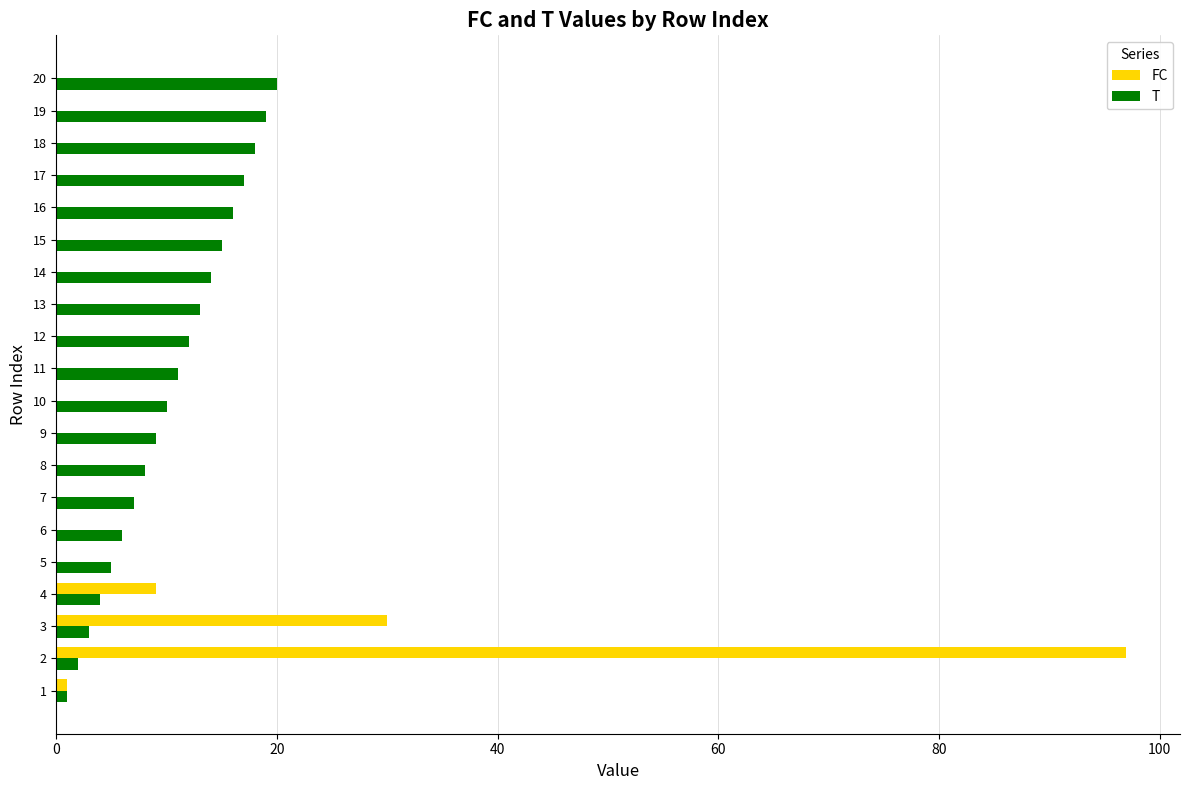

Where is FC nearest to the value 48?

3